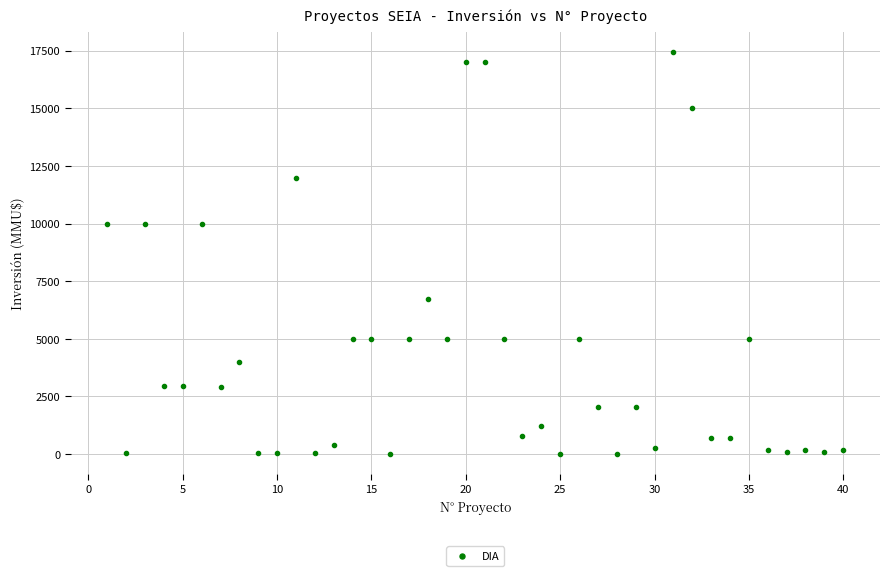

What is the range of Y values (max minus min)?

17447